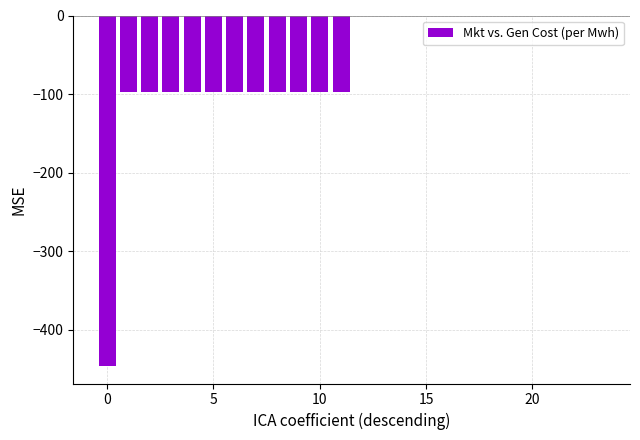

What is the sum of all values?

-1516.5